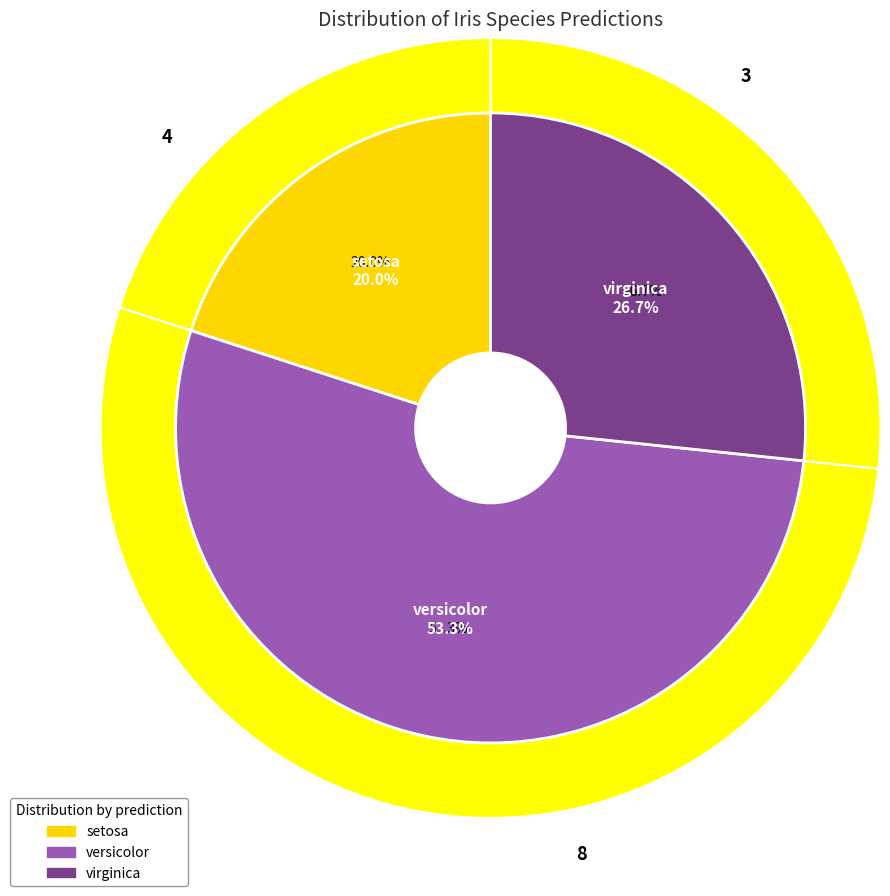

Between setosa and virginica, which is larger?

virginica